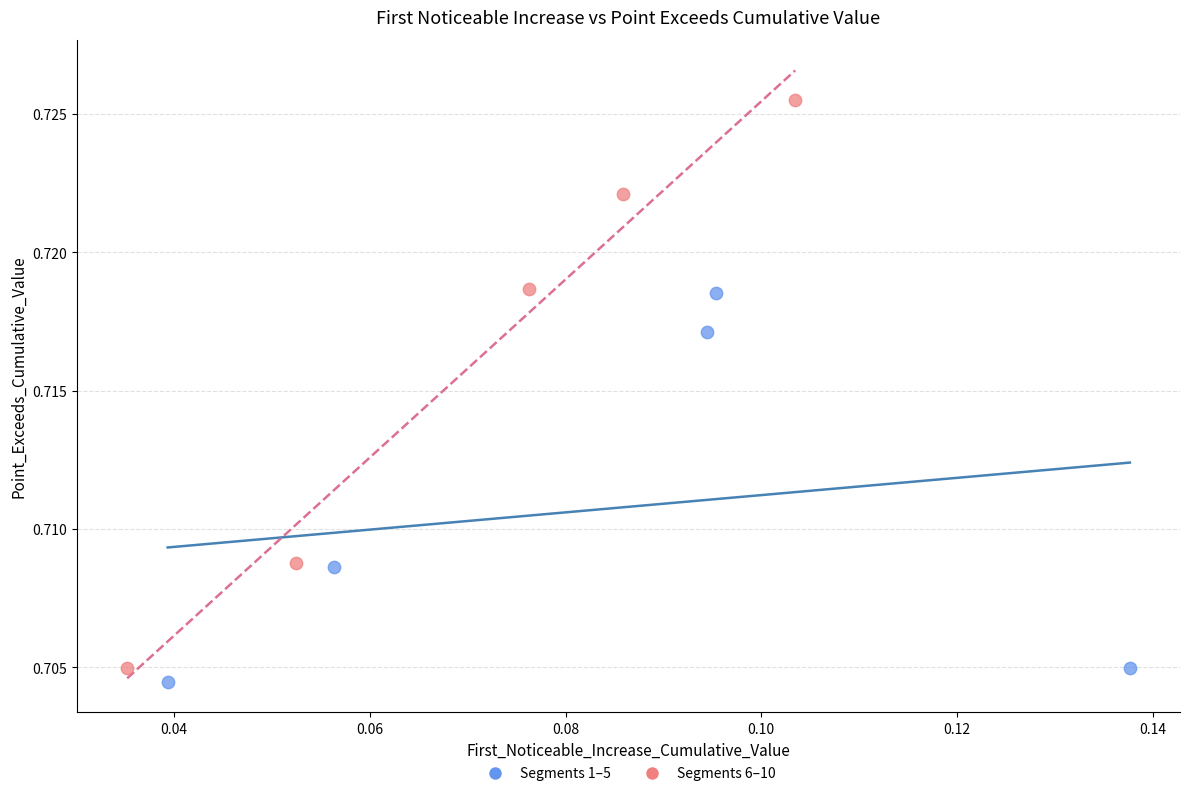

Which series has the widest spread of Y values?

Segments 6–10